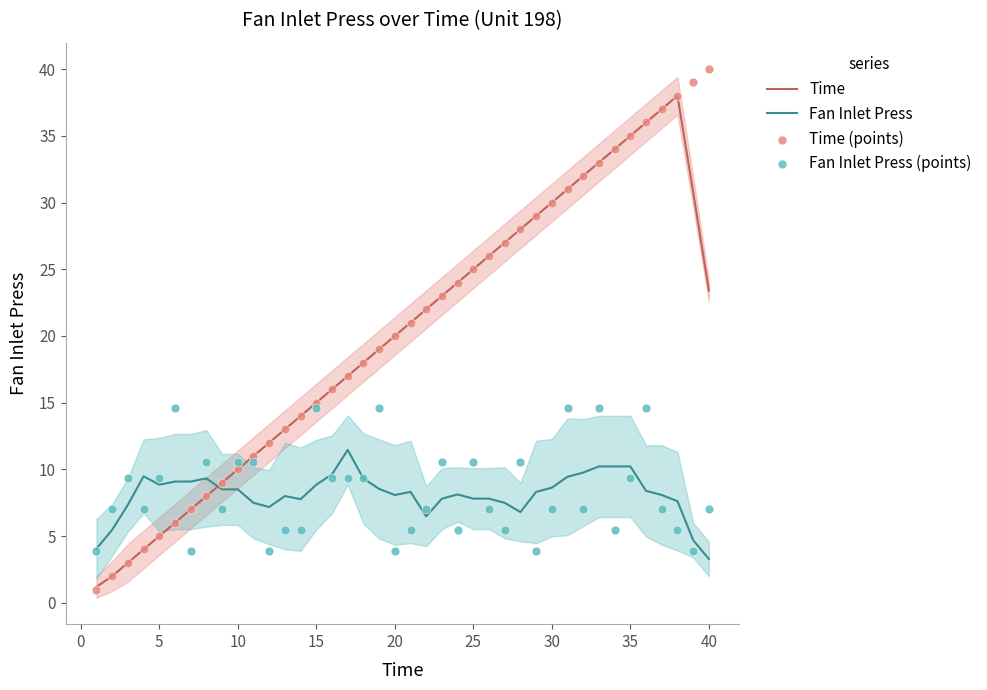

Which series ends up on top after the final intersection of Fan Inlet Press and Time?

Time